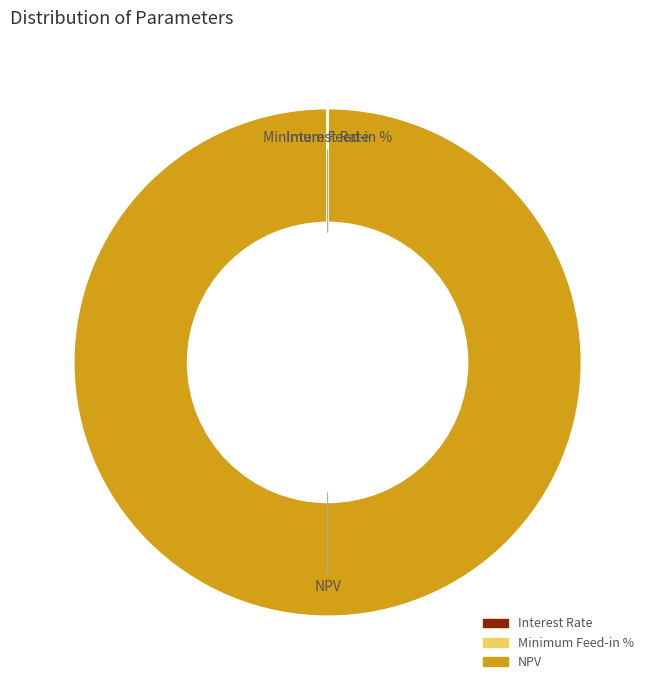

Which slice is the largest?

NPV